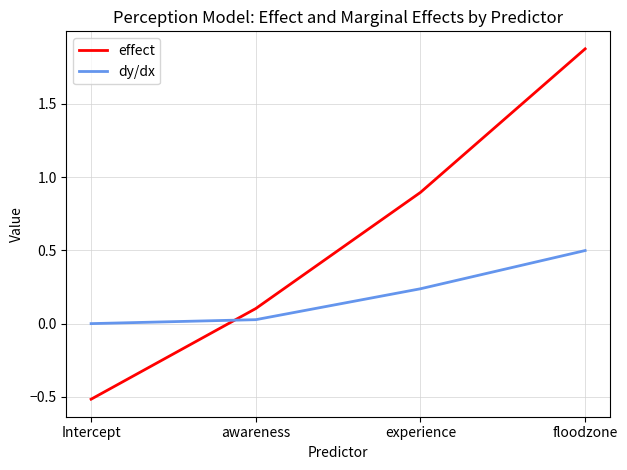

True or false: dy/dx has more than 2 interior local peaks.

False